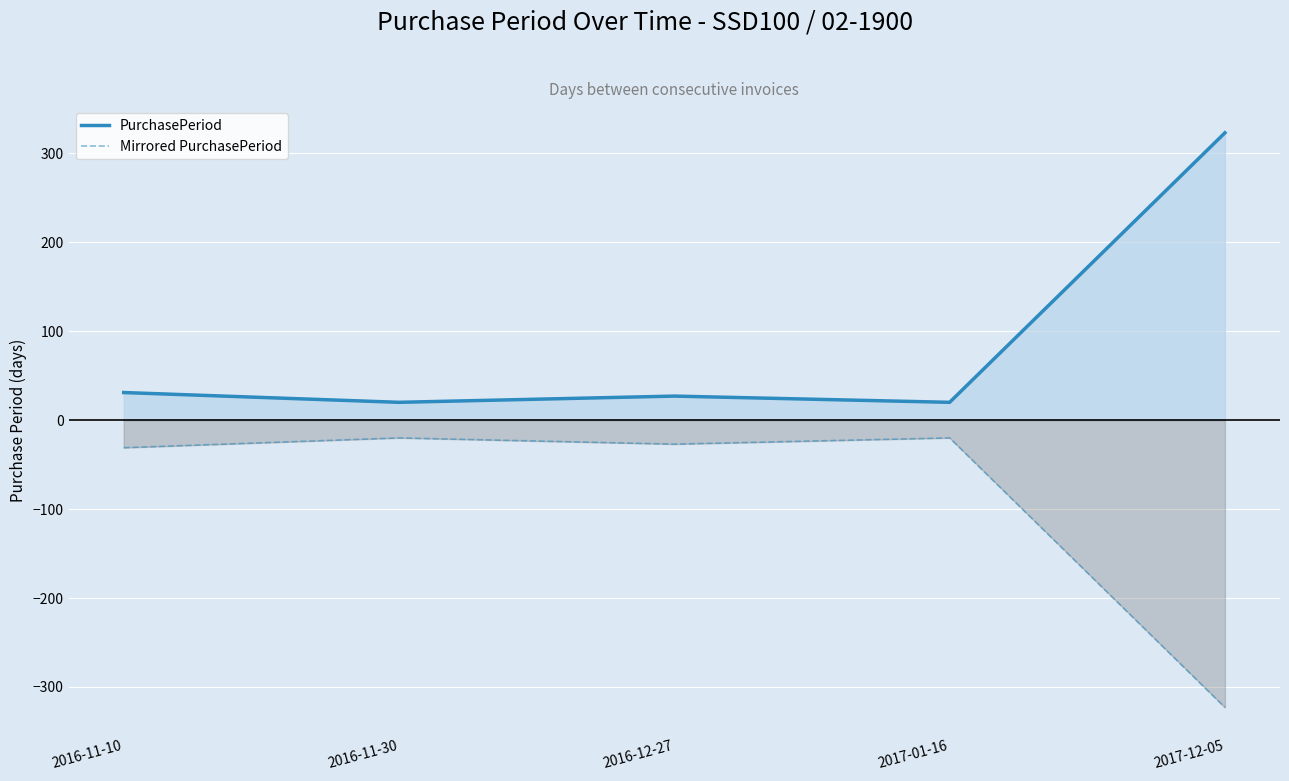

What is the difference between the maximum and second lowest values in the Mirrored PurchasePeriod series?

11